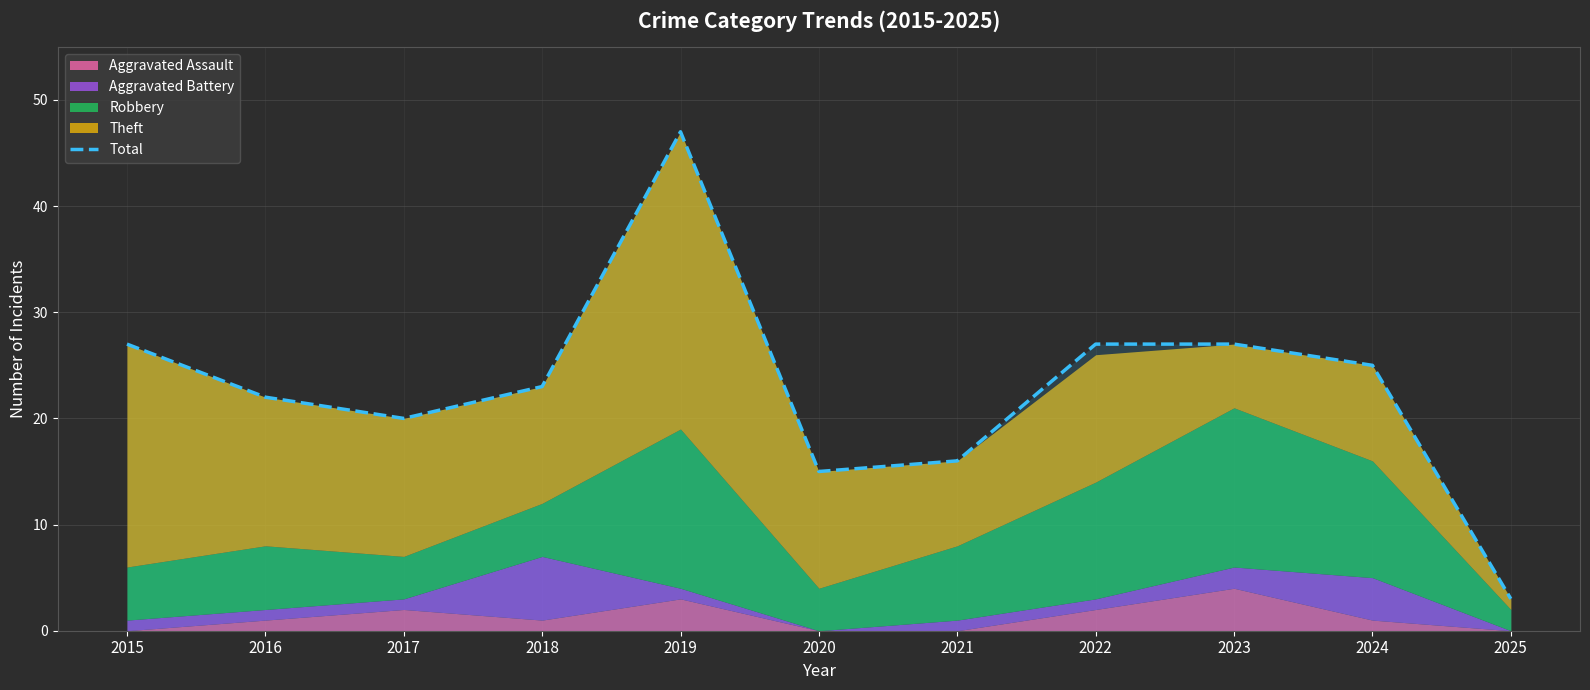

The value at 2015 is 27. True or false?

True